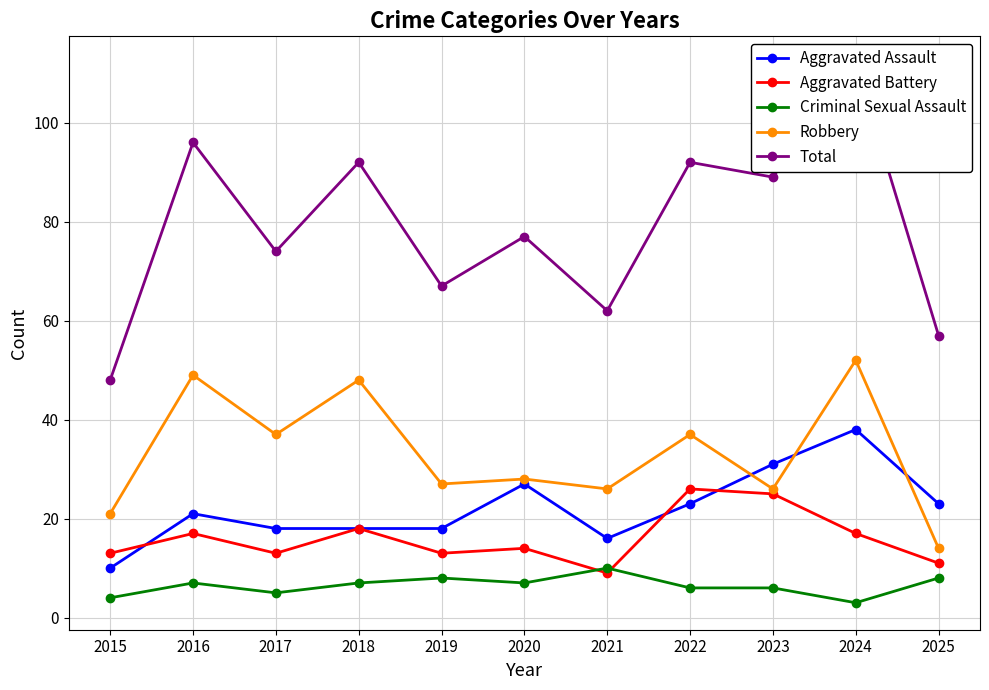

Which label corresponds to the largest value in the chart?

2024